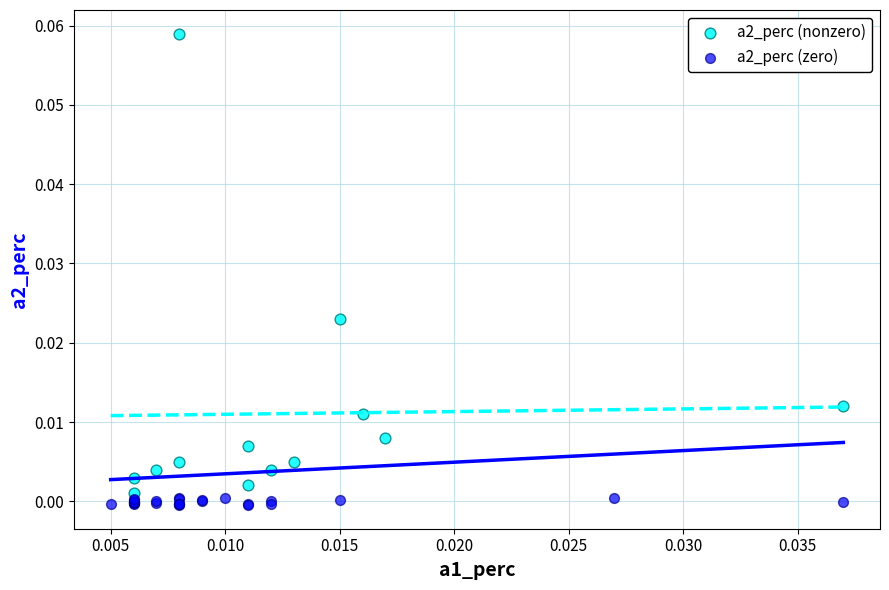

Which series has the largest Y range (max minus min)?

a2_perc (nonzero)